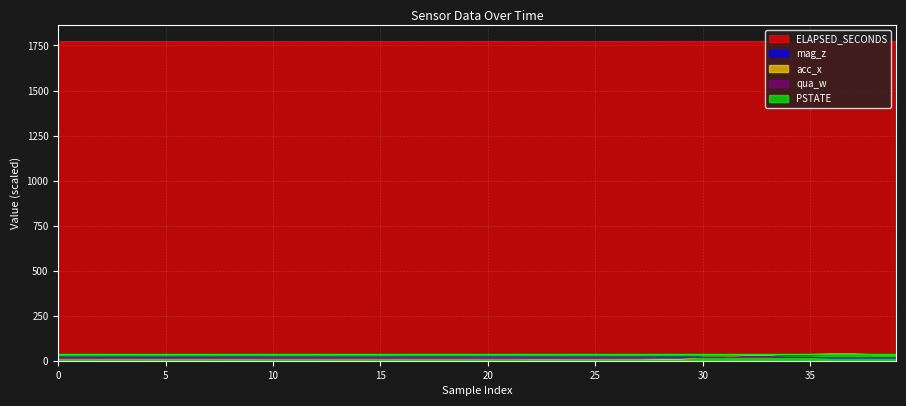

Which series has the widest spread of values?

acc_x